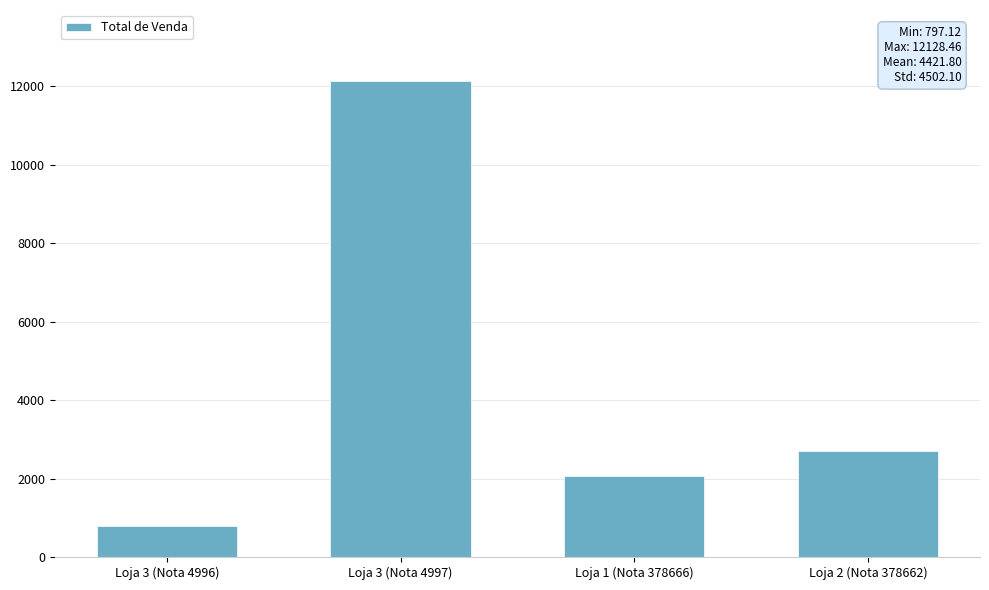

What is the difference between the values at Loja 3 (Nota 4996) and Loja 1 (Nota 378666)?

1257.2